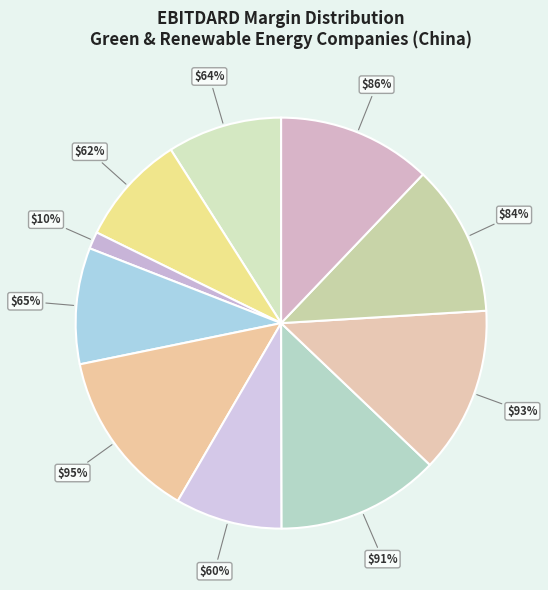

To the nearest percent, what portion does China Datang Renewable represent?

12%